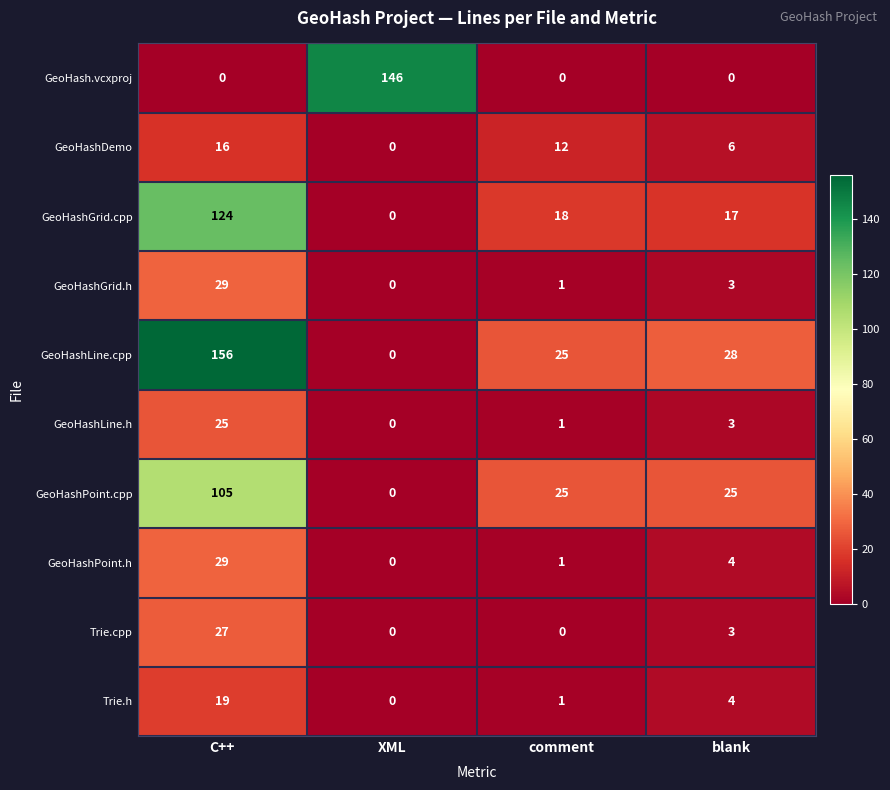

How many positive values does the GeoHashPoint.h series have?

3